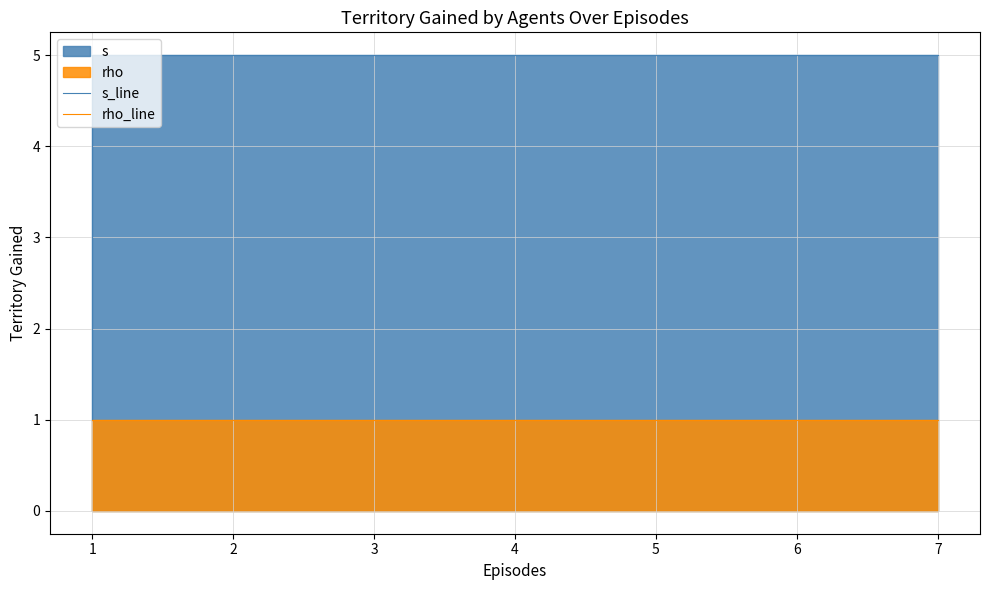

Is the value of rho_line at 1 greater than the value of s_line at 1?

No